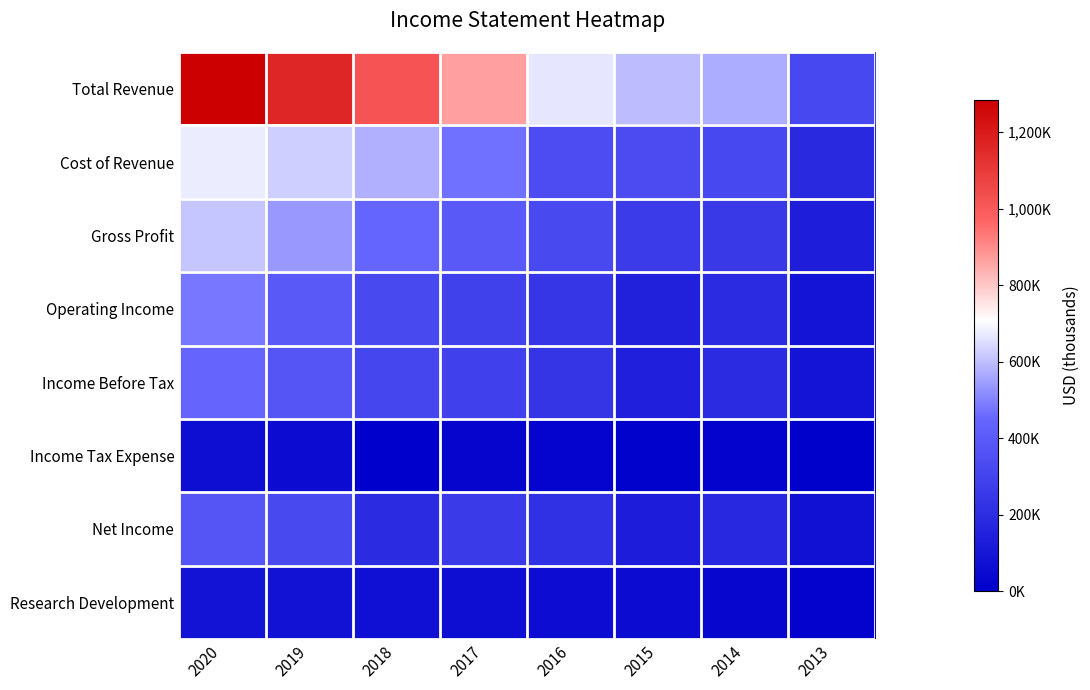

Reading left to right, extract all data points from this chart.

Total Revenue: 2020=1284500	2019=1161700	2018=1016900	2017=865300	2016=666400	2015=595900	2014=572500	2013=320800
Cost of Revenue: 2020=676300	2019=624100	2018=573300	2017=469600	2016=341600	2015=333800	2014=319000	2013=185500
Gross Profit: 2020=608200	2019=537600	2018=443600	2017=395700	2016=324800	2015=262200	2014=253500	2013=135300
Operating Income: 2020=478200	2019=394300	2018=326100	2017=289800	2016=242100	2015=146900	2014=195900	2013=92600
Income Before Tax: 2020=450200	2019=381500	2018=314100	2017=285000	2016=239900	2015=145700	2014=194600	2013=91800
Income Tax Expense: 2020=69900	2019=56000	2018=1300	2017=27500	2016=26300	2015=16100	2014=17700	2013=11300
Net Income: 2020=380300	2019=322700	2018=196300	2017=257500	2016=213600	2015=129700	2014=176900	2013=80500
Research Development: 2020=89400	2019=82100	2018=74300	2017=69100	2016=57800	2015=54600	2014=34000	2013=21000